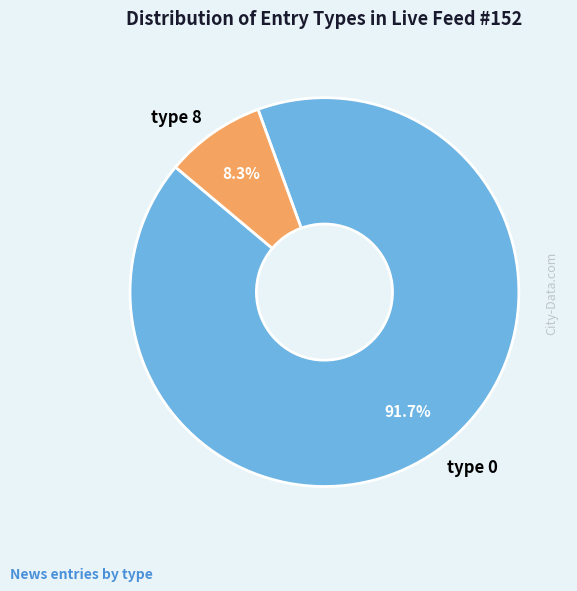

Which category has the smallest portion of the pie?

type 8